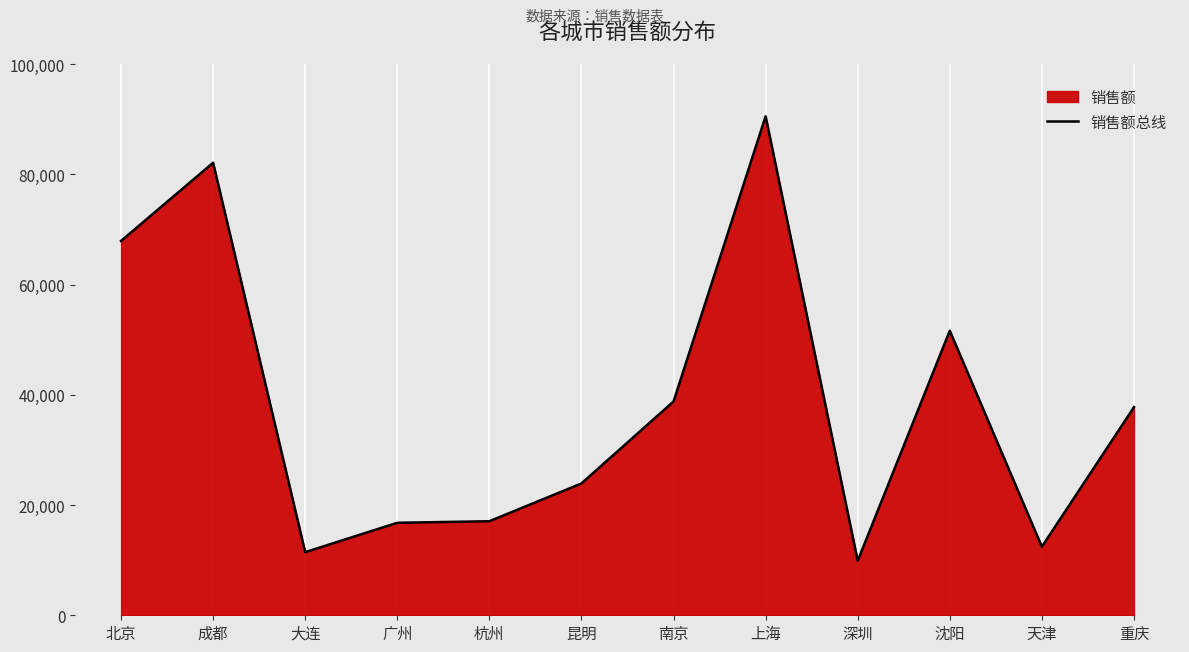

What is the sum of the values at 杭州 and 昆明?

40972